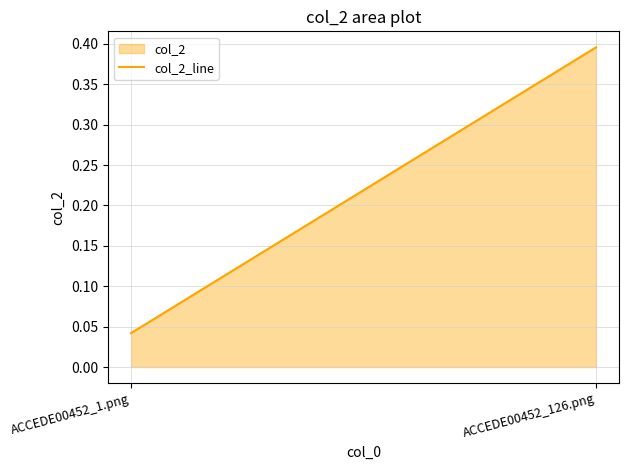

Reading left to right, transcribe all the data shown in this chart.

0.0	0.4